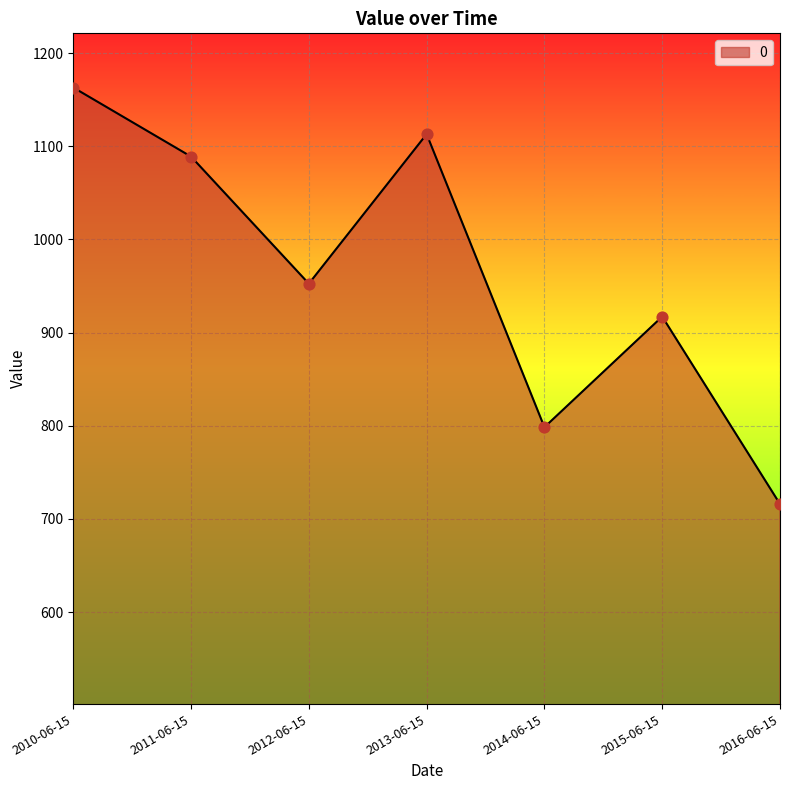

Approximately how many times larger is the value at 2012-06-15 compared to 2014-06-15?

1.2